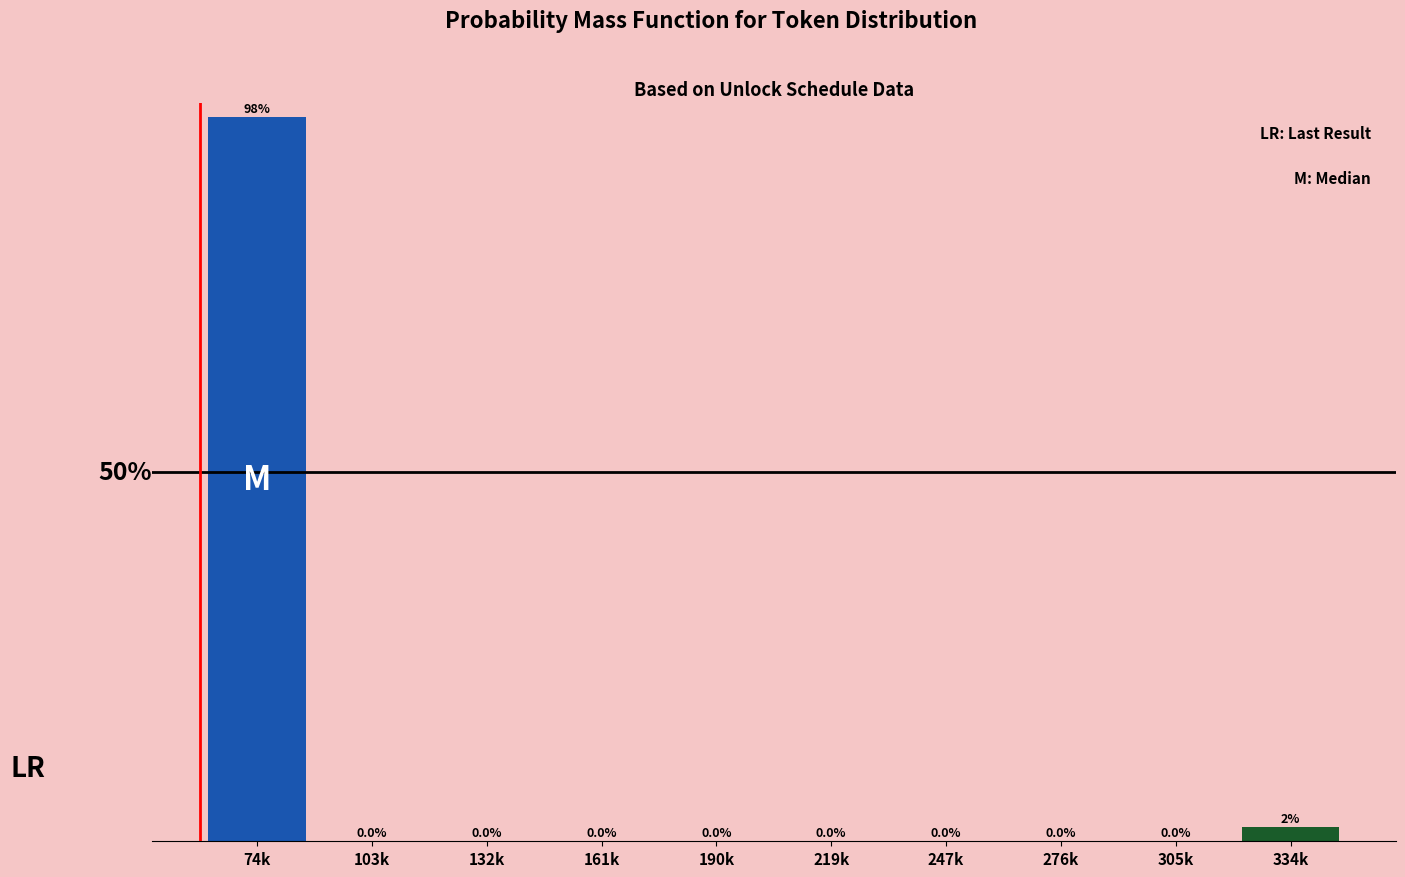

At which label is the value closest to 49?

334k